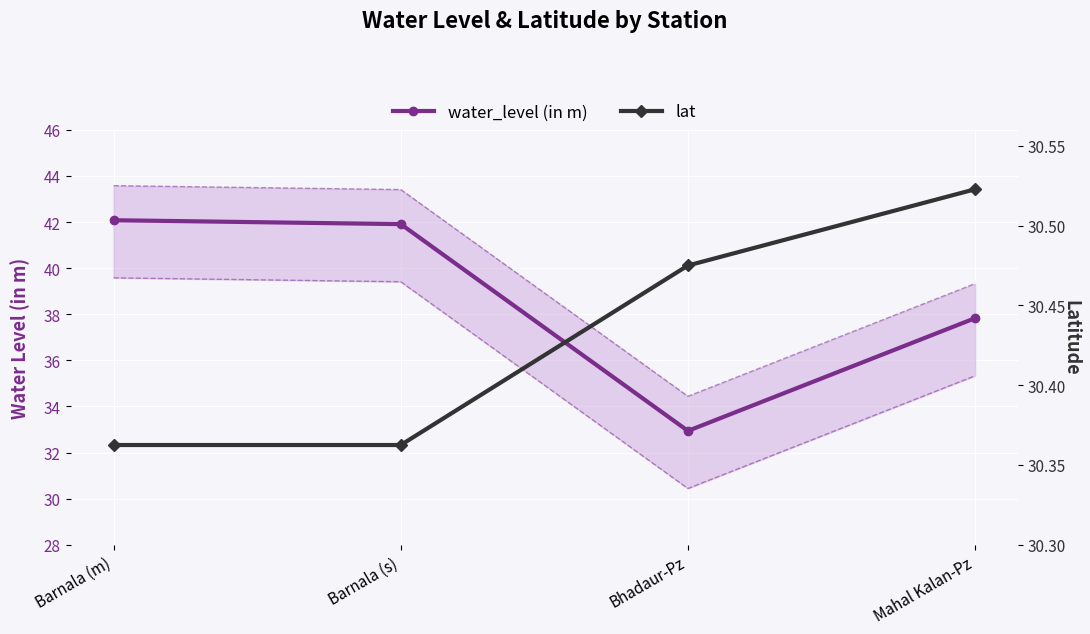

At how many categories does at least one series exceed 38?

2